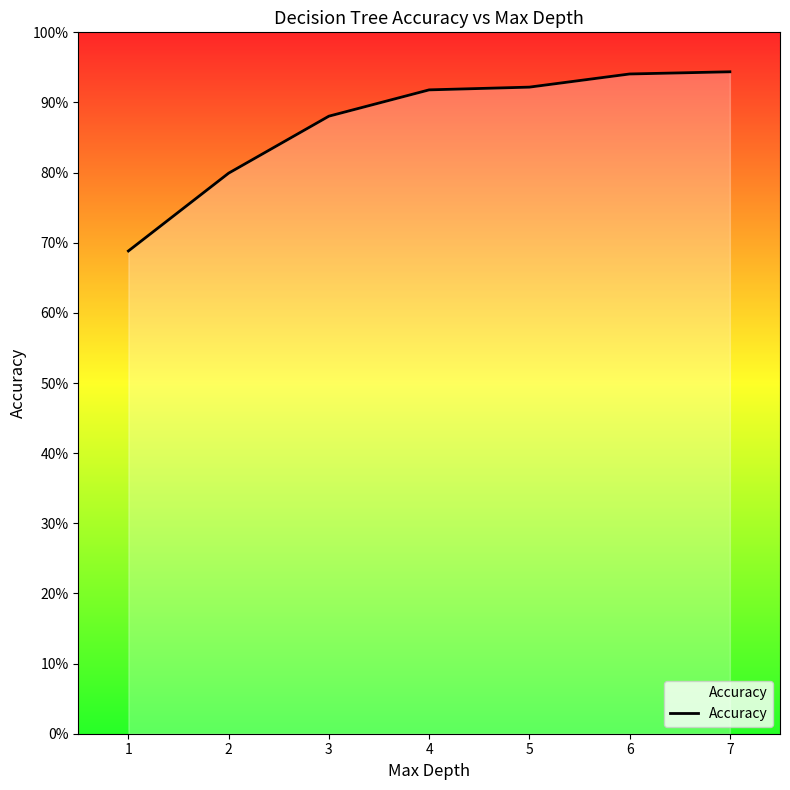

Reading right to left, what are all the values shown in this chart?

7=0.9	6=0.9	5=0.9	4=0.9	3=0.9	2=0.8	1=0.7